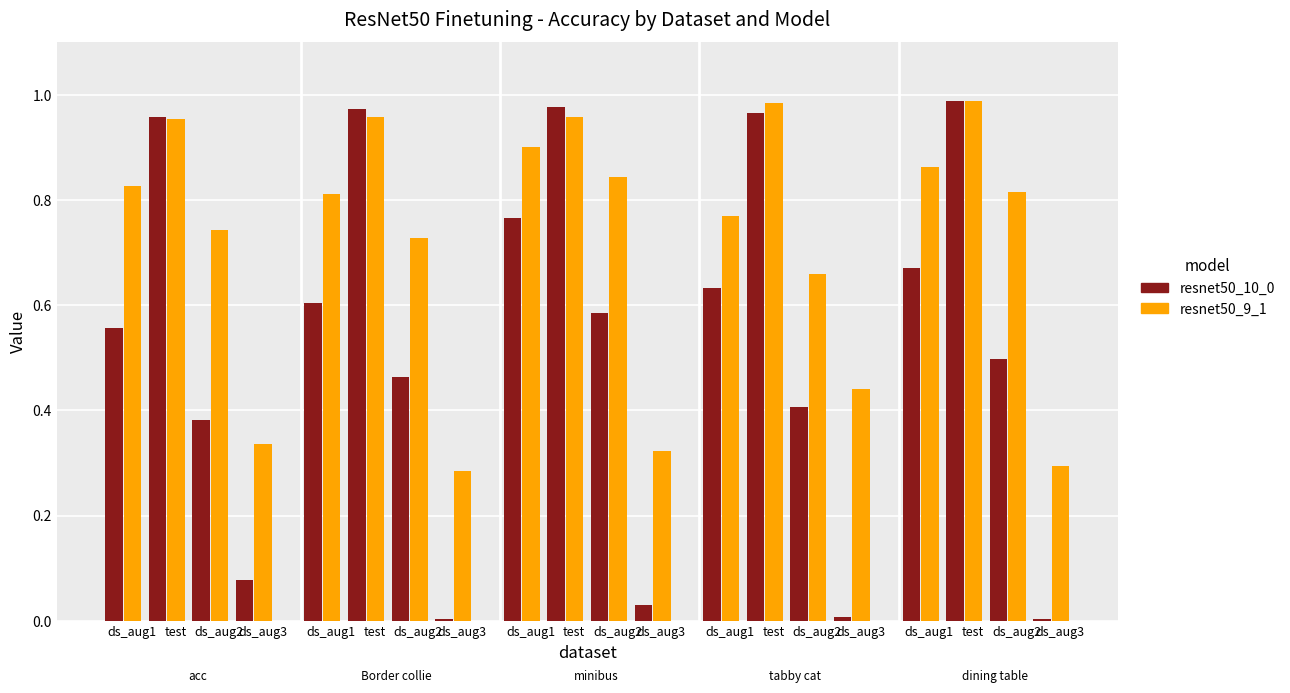

What is the average value of the tabby cat series?

0.6